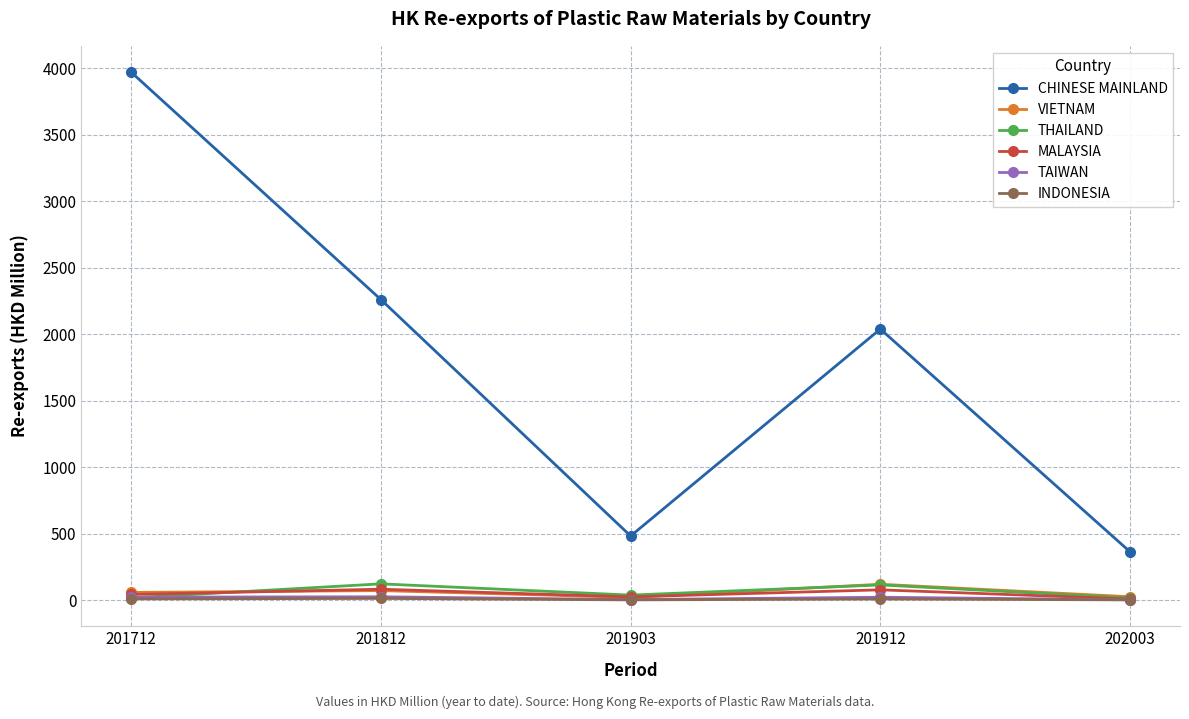

The value of CHINESE MAINLAND at 202003 is 167.0. True or false?

False